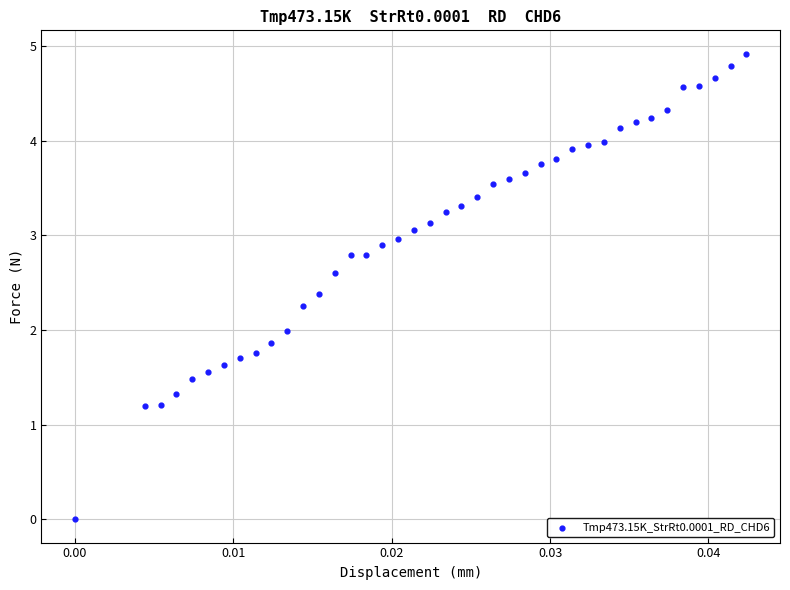

Count the number of points in this scatter plot.

40